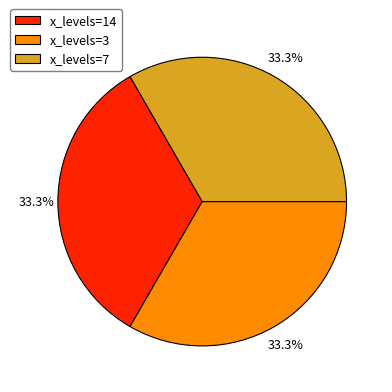

How much of the chart is everything except x_levels=3?

66.7%